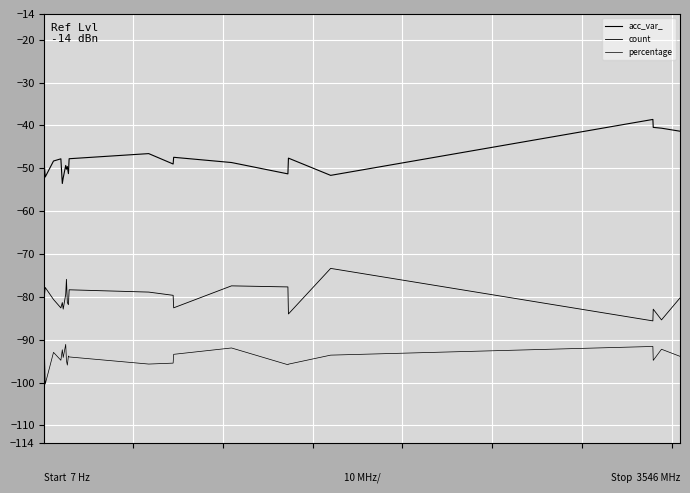

Count the number of data series in this chart.

3